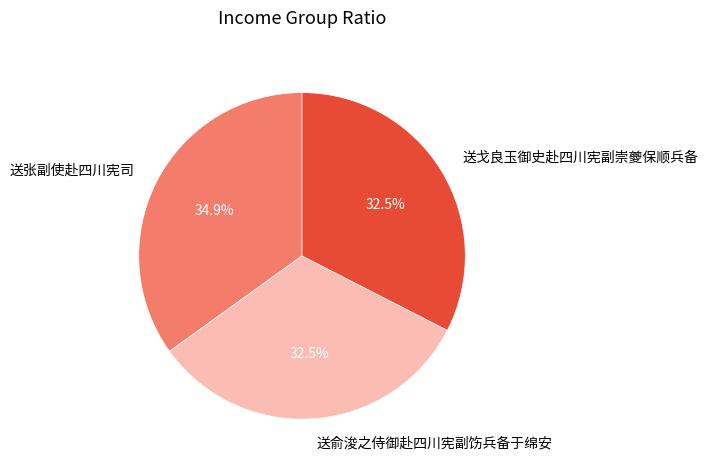

Between 送张副使赴四川宪司 and 送戈良玉御史赴四川宪副崇夔保顺兵备, which is larger?

送张副使赴四川宪司